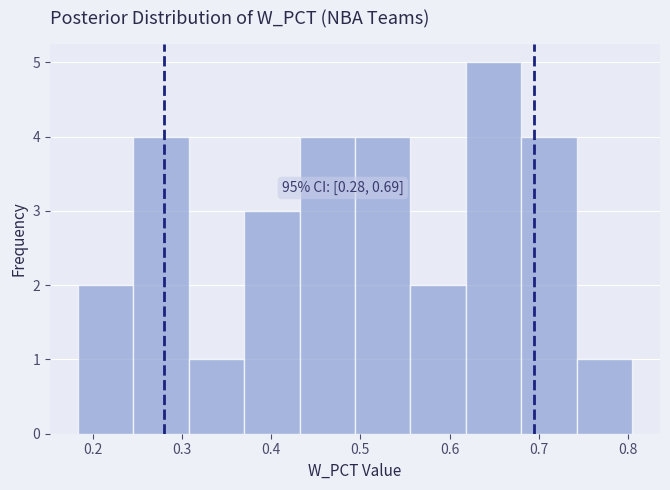

Which range on the x-axis has the tallest bar?

0.62 to 0.68